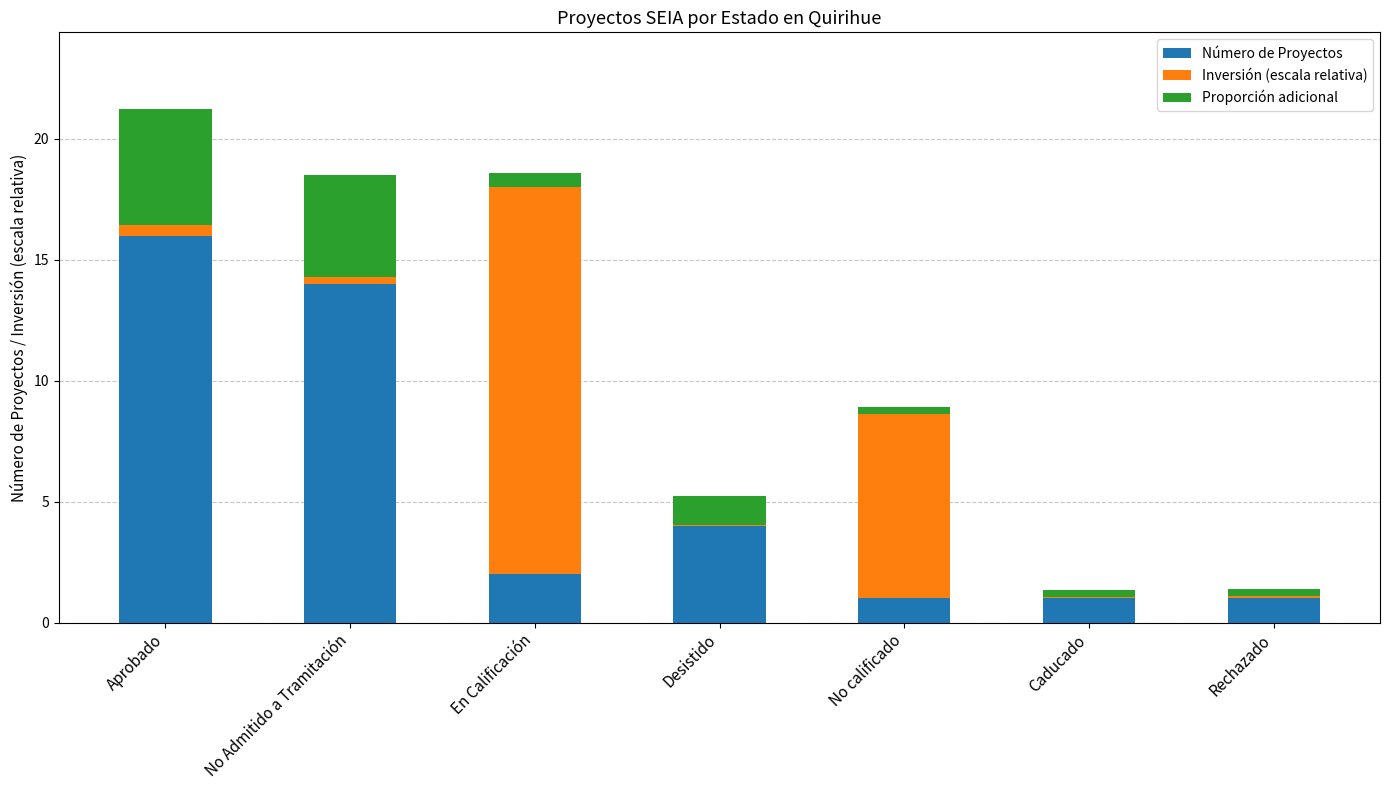

Reading left to right, what are the values for Número de Proyectos?

Aprobado=16.0	No Admitido a Tramitación=14.0	En Calificación=2.0	Desistido=4.0	No calificado=1.0	Caducado=1.0	Rechazado=1.0